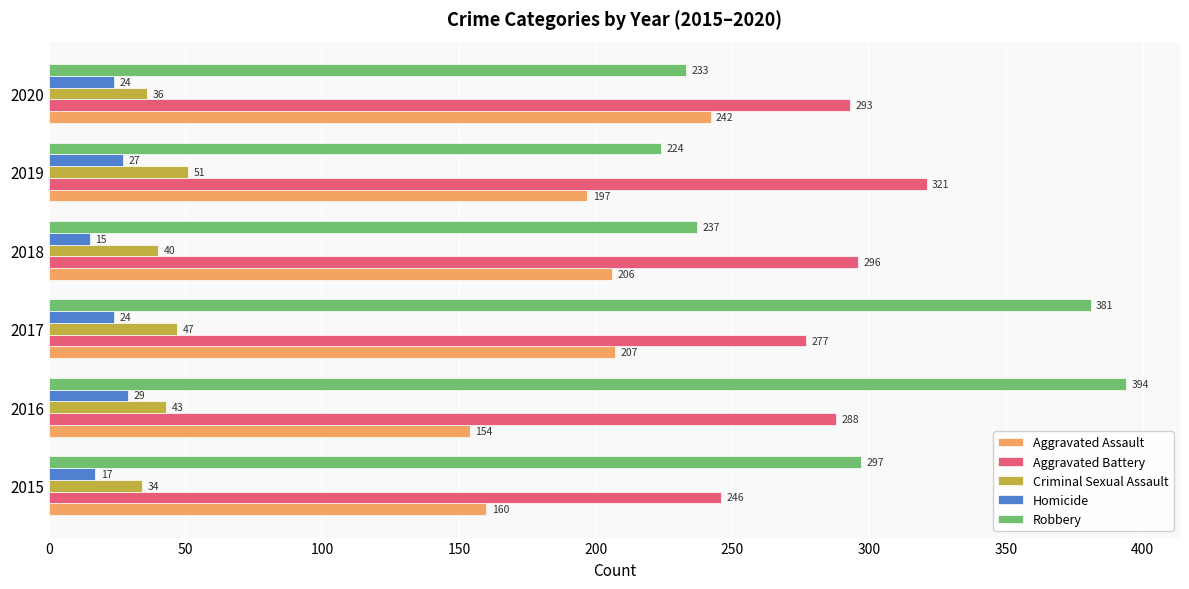

What is the spread (max minus min) of values at 2020?

269